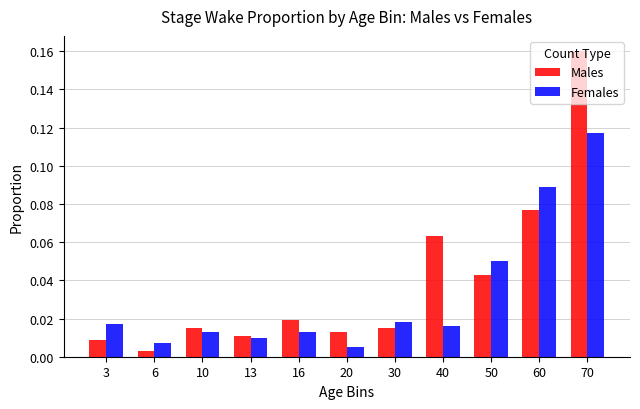

What is the sum of all Males values?

0.4